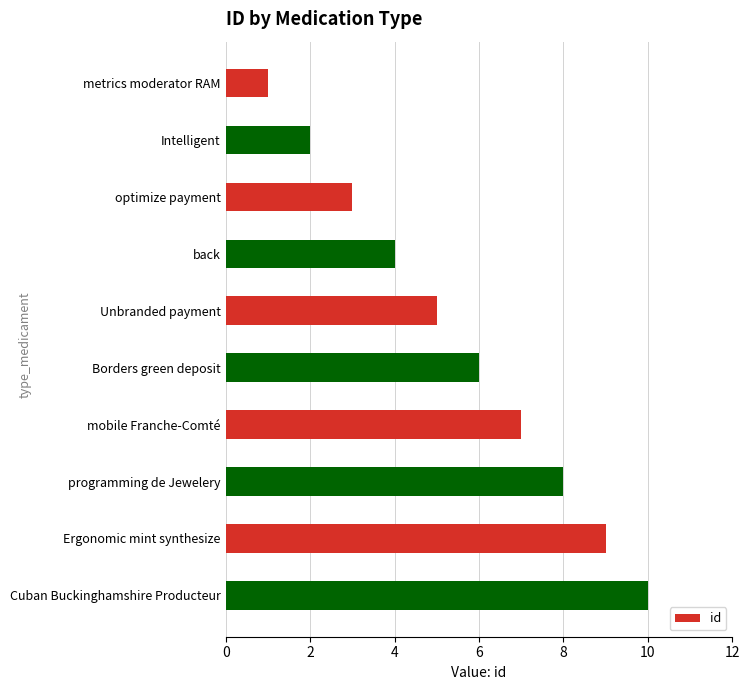

Where is the data nearest to the value 5?

Unbranded payment